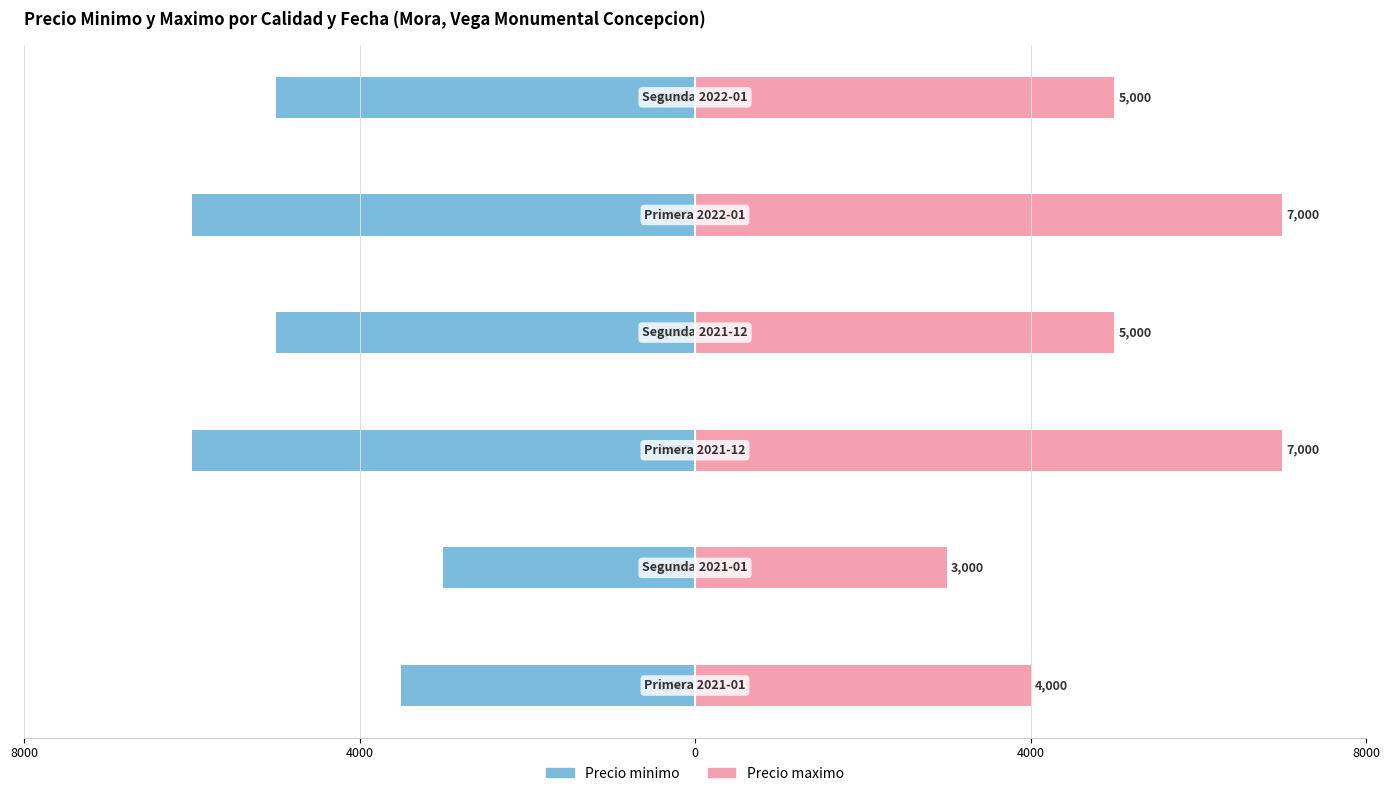

The value of Precio maximo at 5 is 5000. True or false?

True